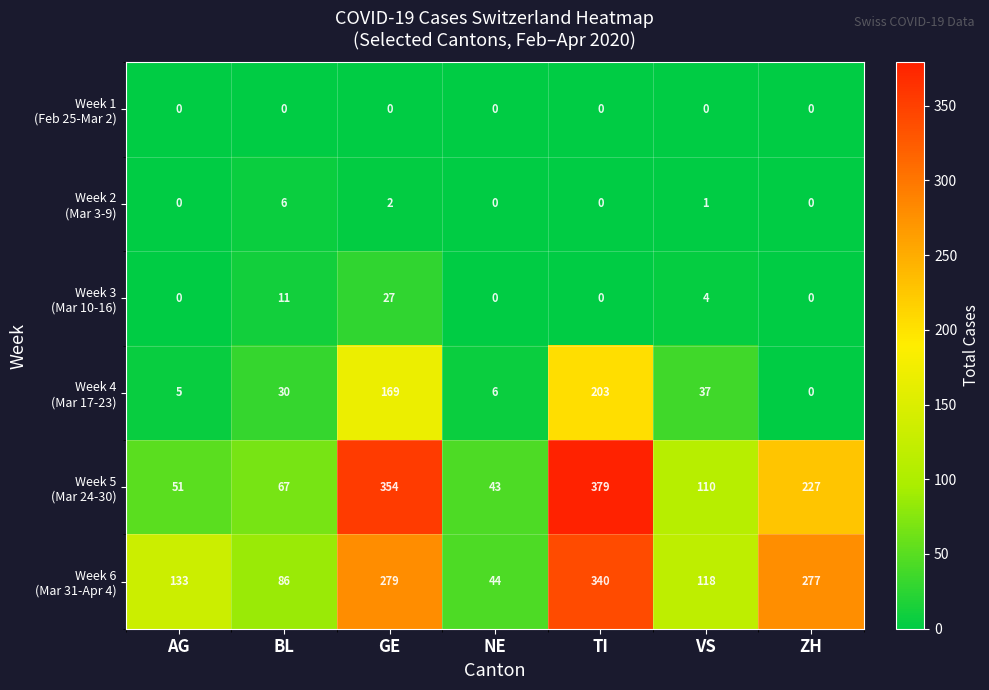

At which category is the sum across all series the highest?

TI